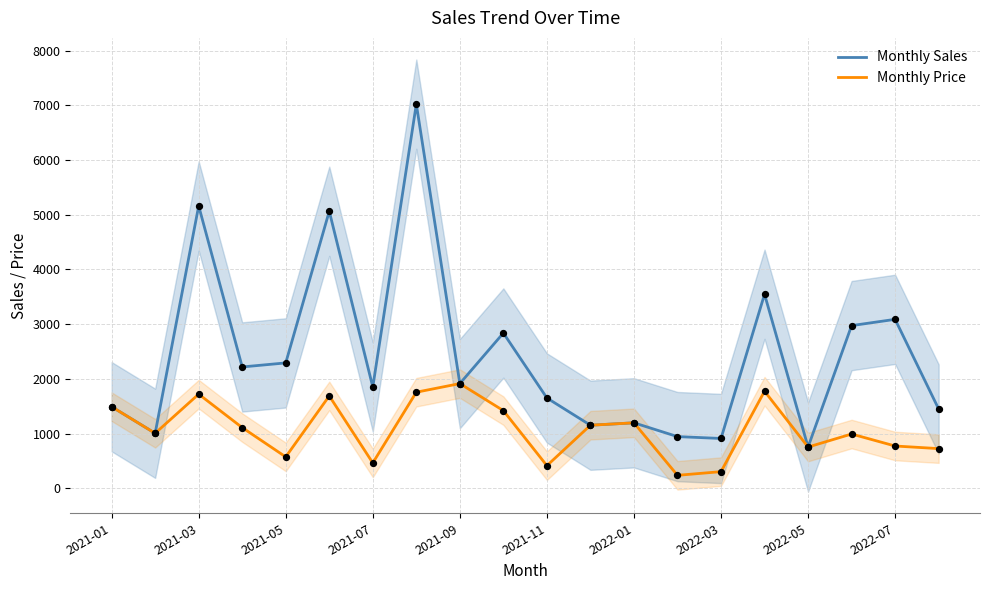

Which series reaches the minimum Y coordinate?

Monthly Price